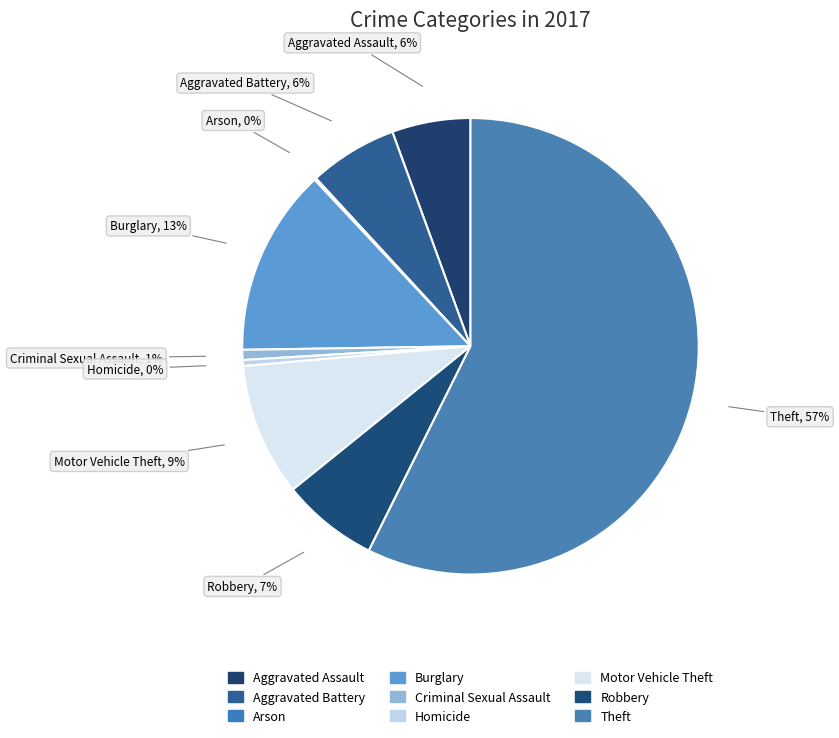

To the nearest percent, what is the average slice percentage?

11%